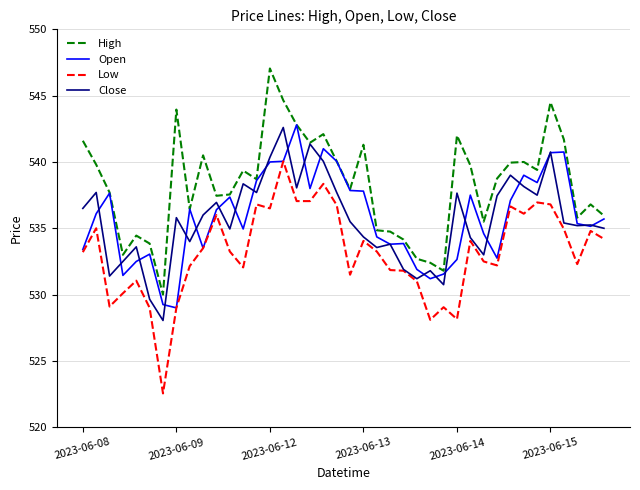

What is the smallest value displayed?

522.5